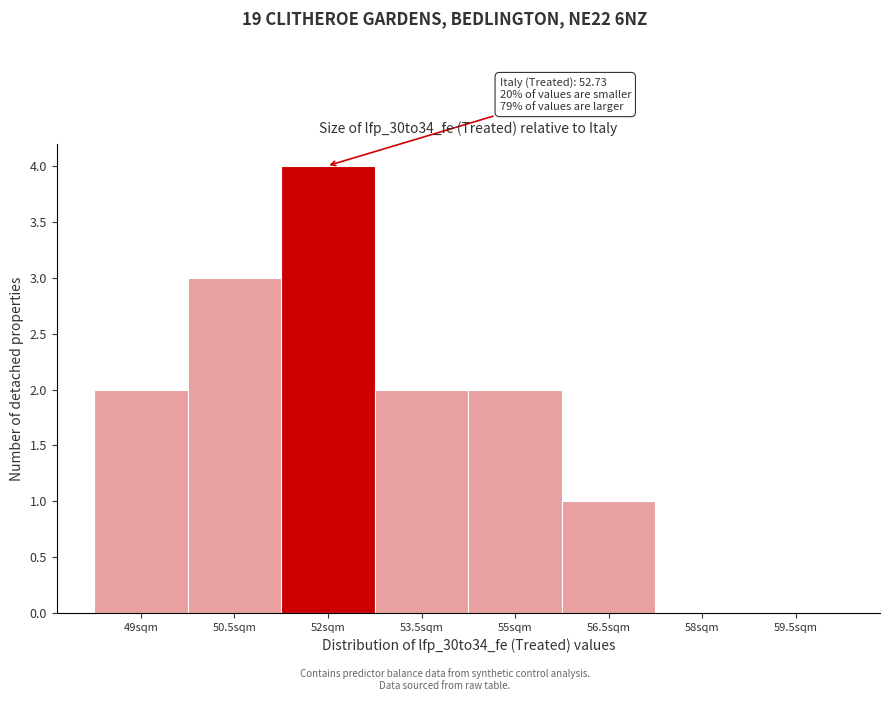

Reading left to right, extract all data points from this chart.

49sqm=2	50.5sqm=3	52sqm=4	53.5sqm=2	55sqm=2	56.5sqm=1	58sqm=0	59.5sqm=0